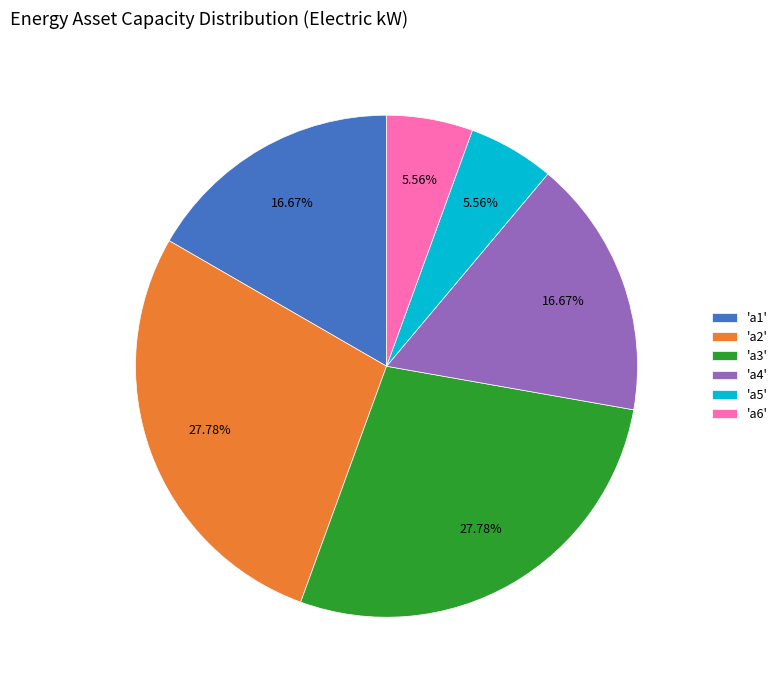

Does any single category account for the majority?

No